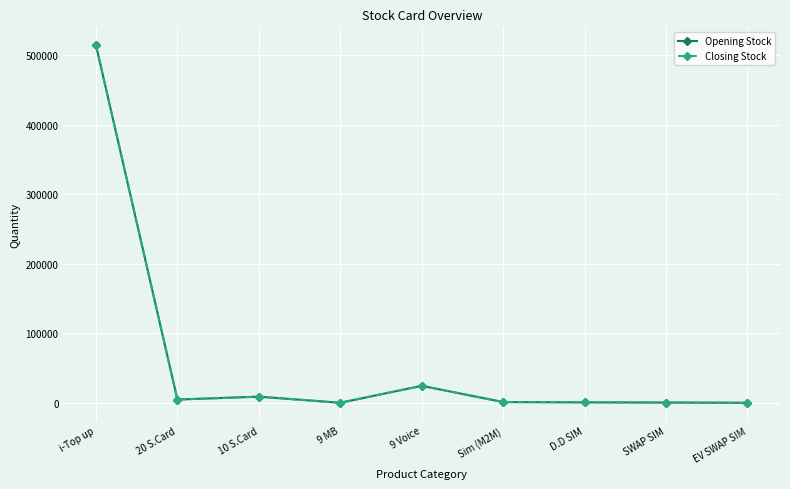

Does the chart have visible grid lines?

Yes